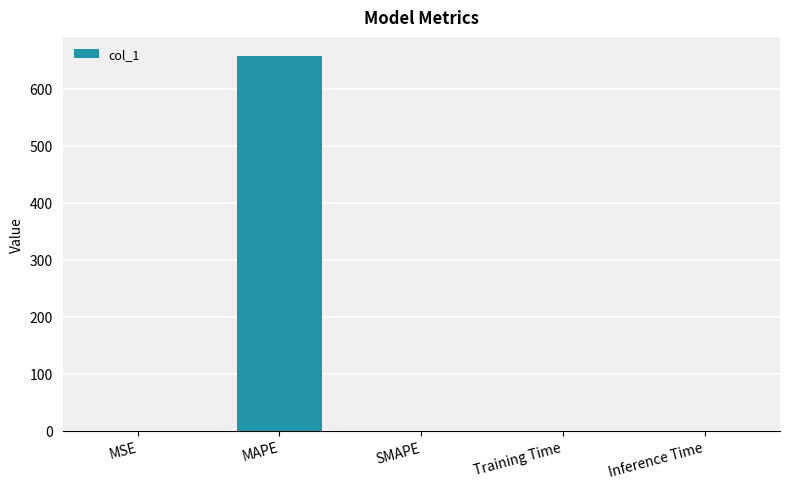

Which category has the highest value across all series?

MAPE